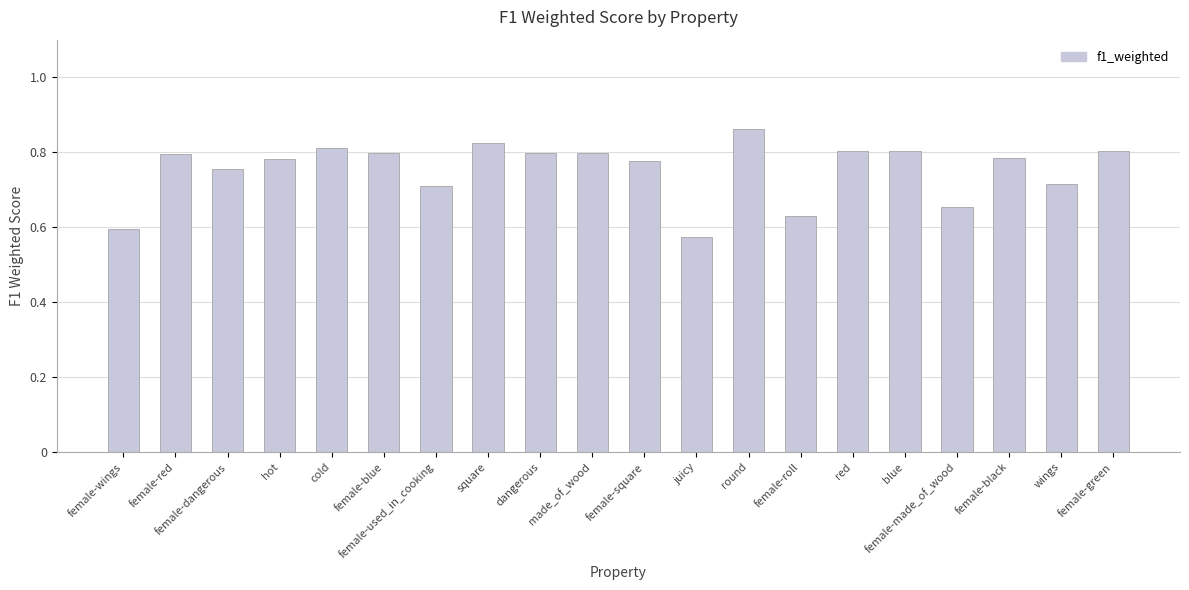

What position from the right is female-square?

10